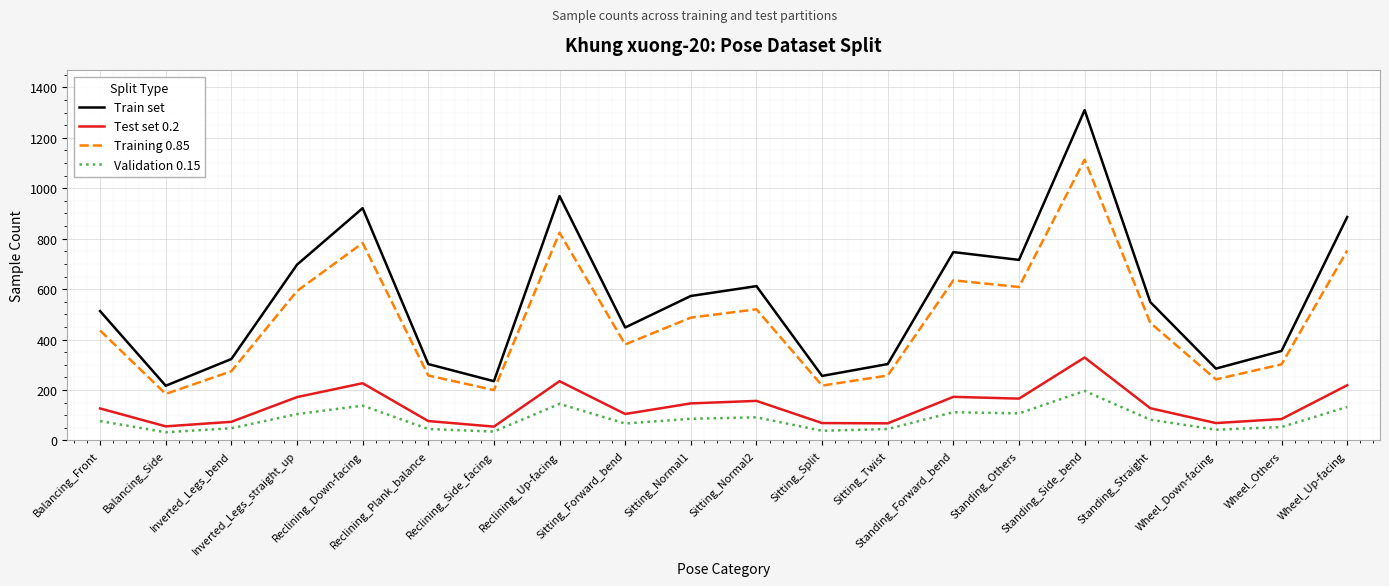

Which category has the highest value in the Training 0.85 series?

Standing_Side_bend